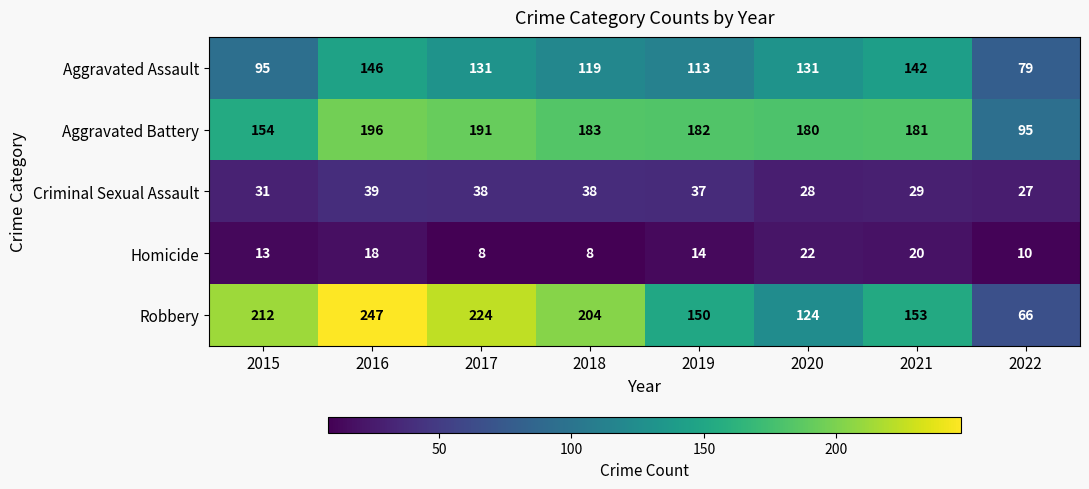

What is the difference between the second highest and minimum values in the Homicide series?

12